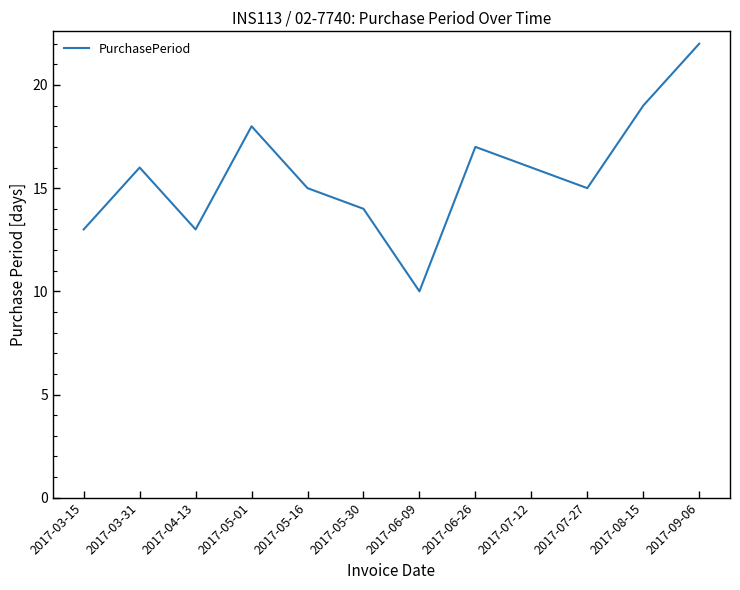

Which label corresponds to the smallest value in the chart?

2017-06-09